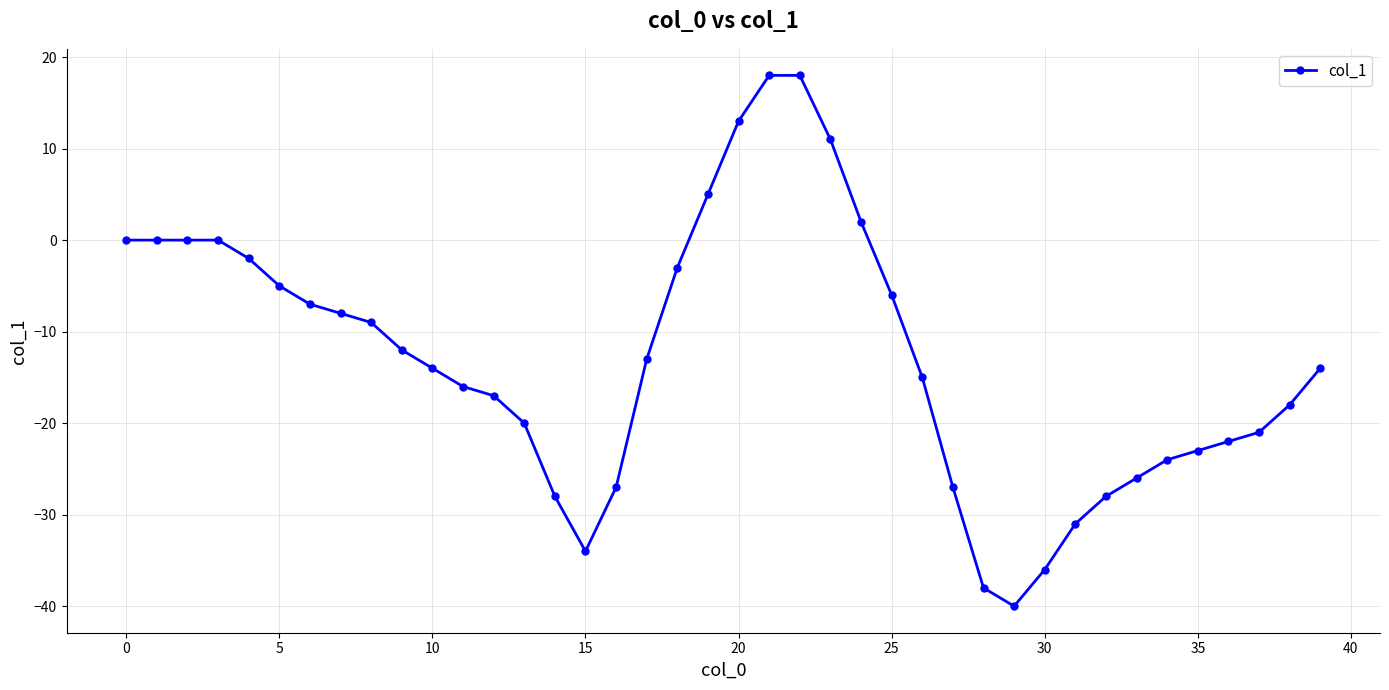

What is the greatest value displayed?

18